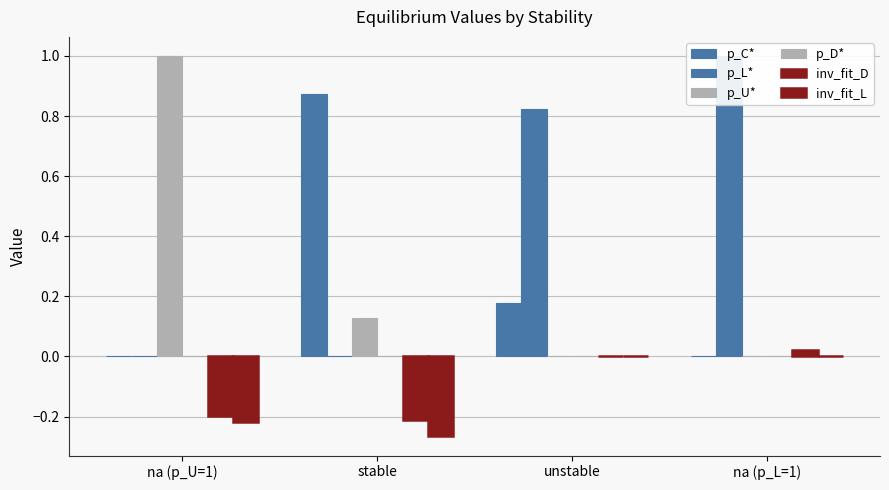

What is the sum of all inv_fit_D values?

-0.4